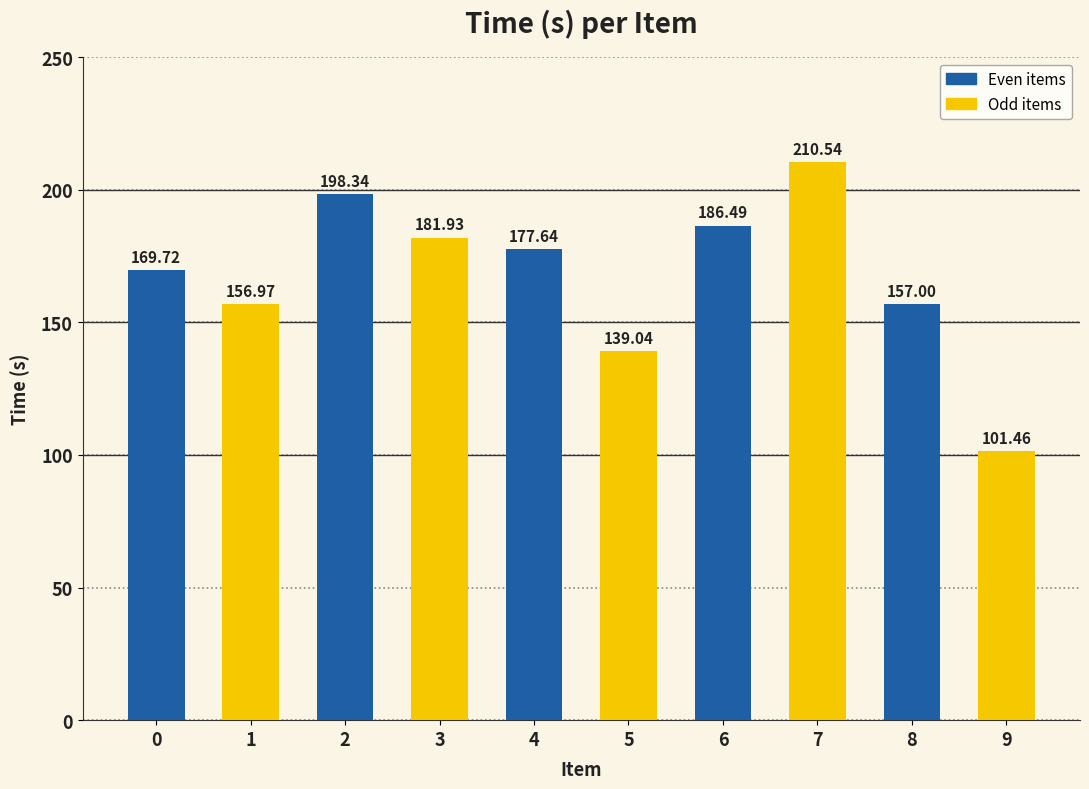

At which label does the data first exceed 177?

2